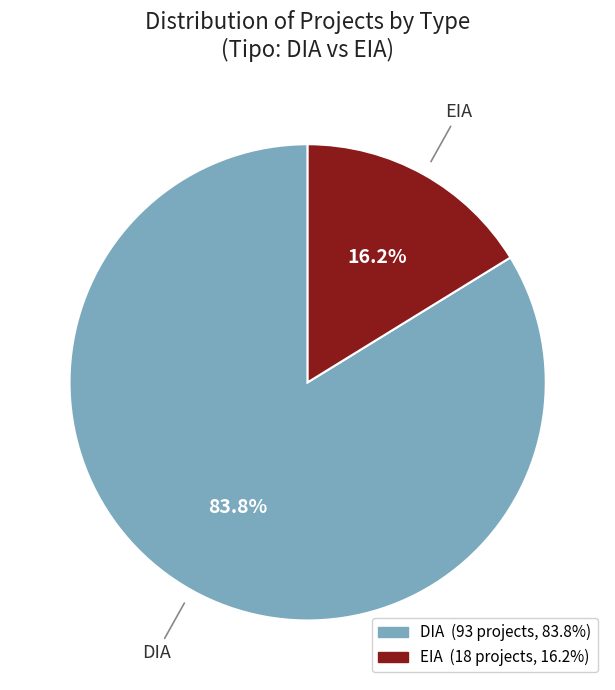

Rank the categories by value from lowest to highest.

EIA, DIA